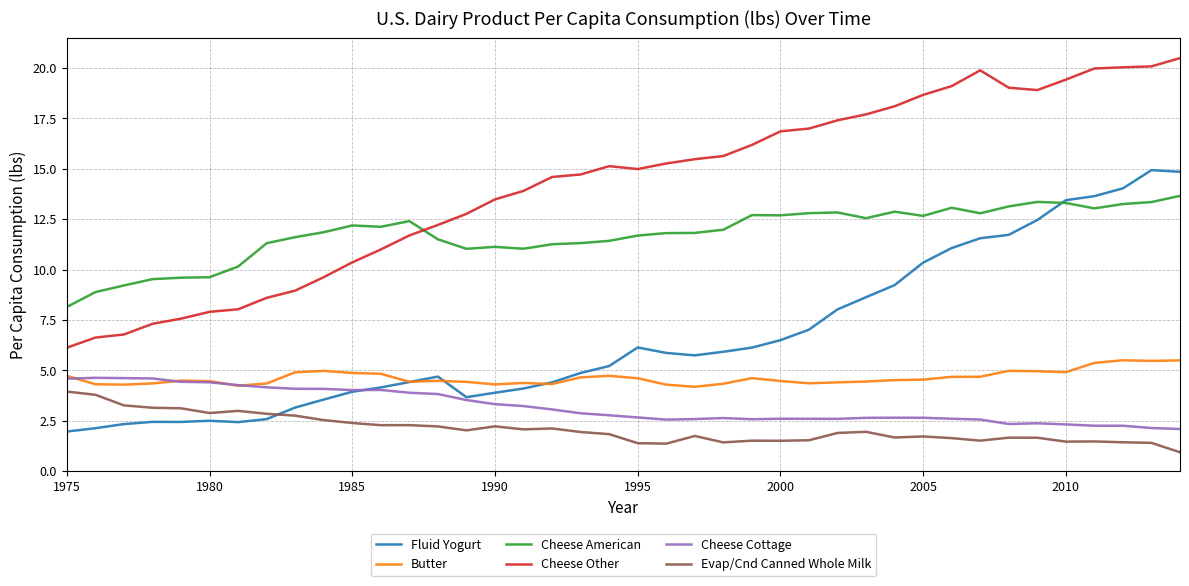

True or false: Fluid Yogurt and Cheese Other cross at least once.

False